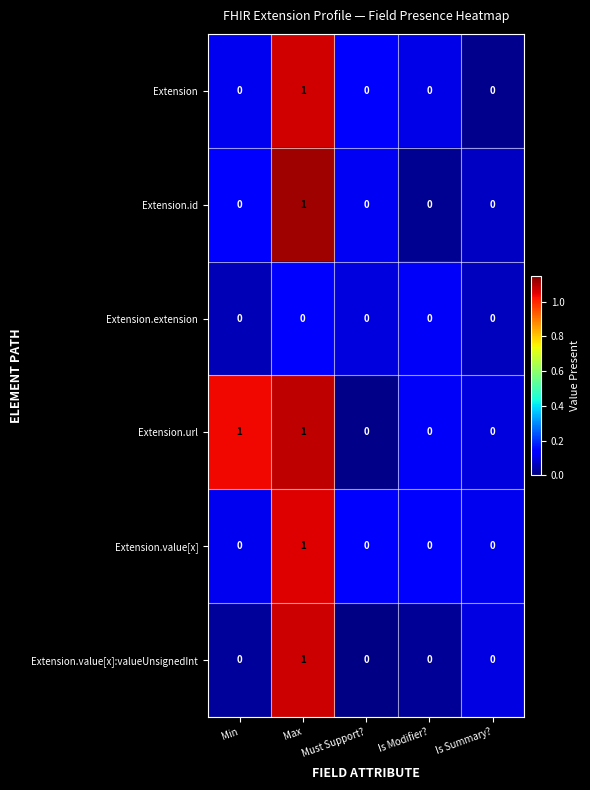

The value of Extension.url at Is Summary? is 0. True or false?

True